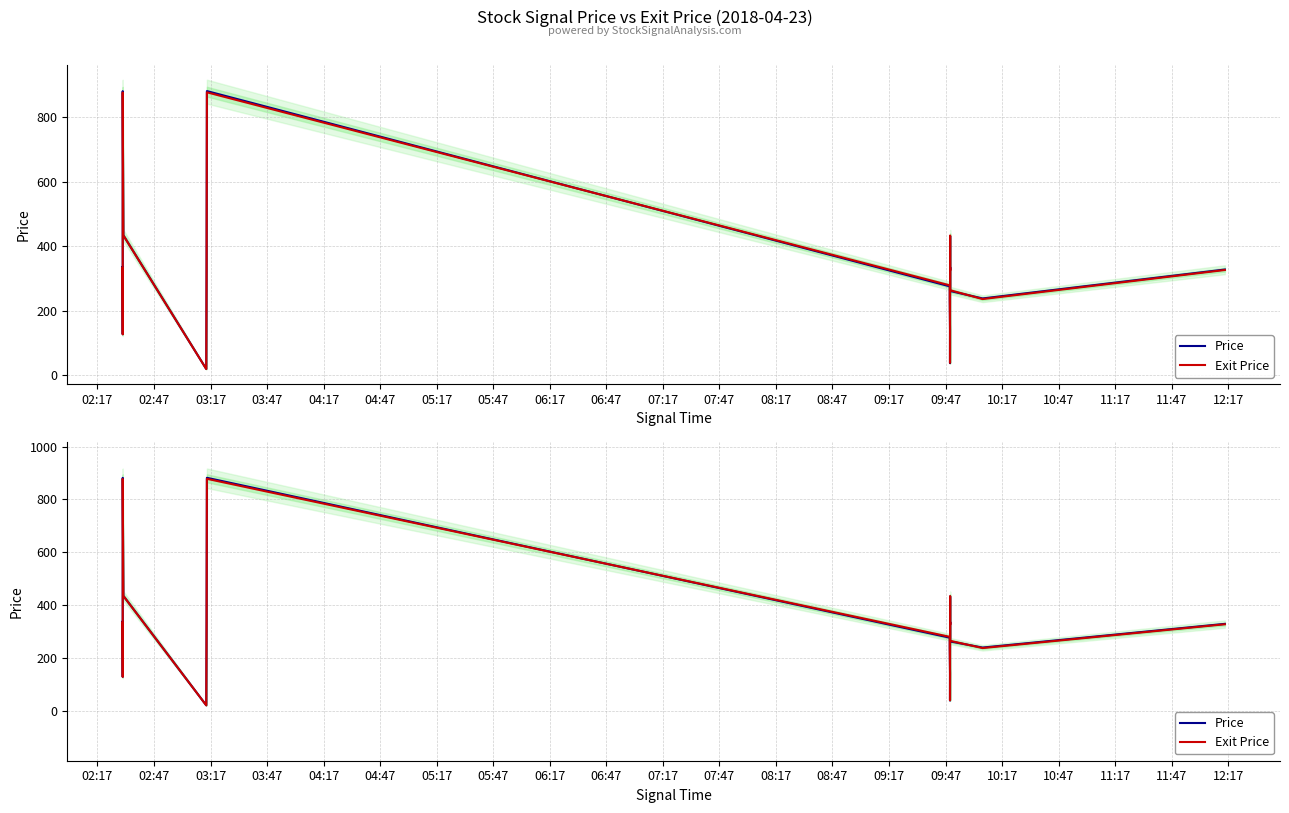

List the series in order of their overall mean, highest first.

Price, Exit Price